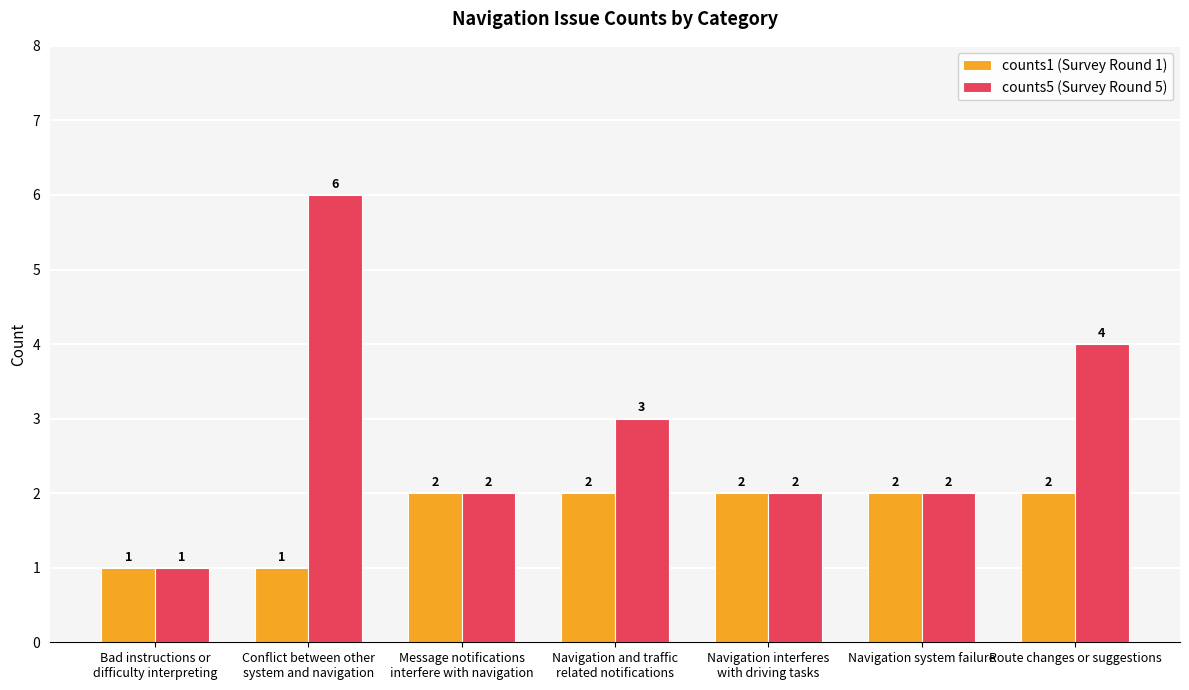

What is the approximate value of counts1 (Survey Round 1) at Route changes or suggestions?

2